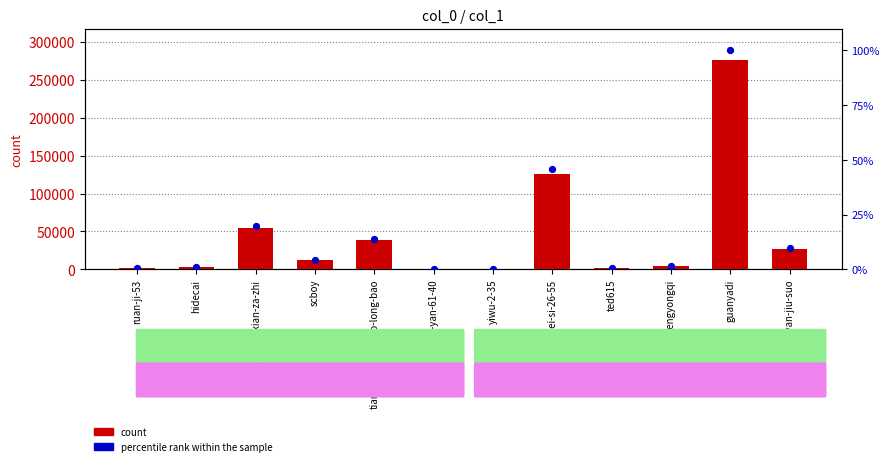

At how many categories does at least one series exceed 186120?

1